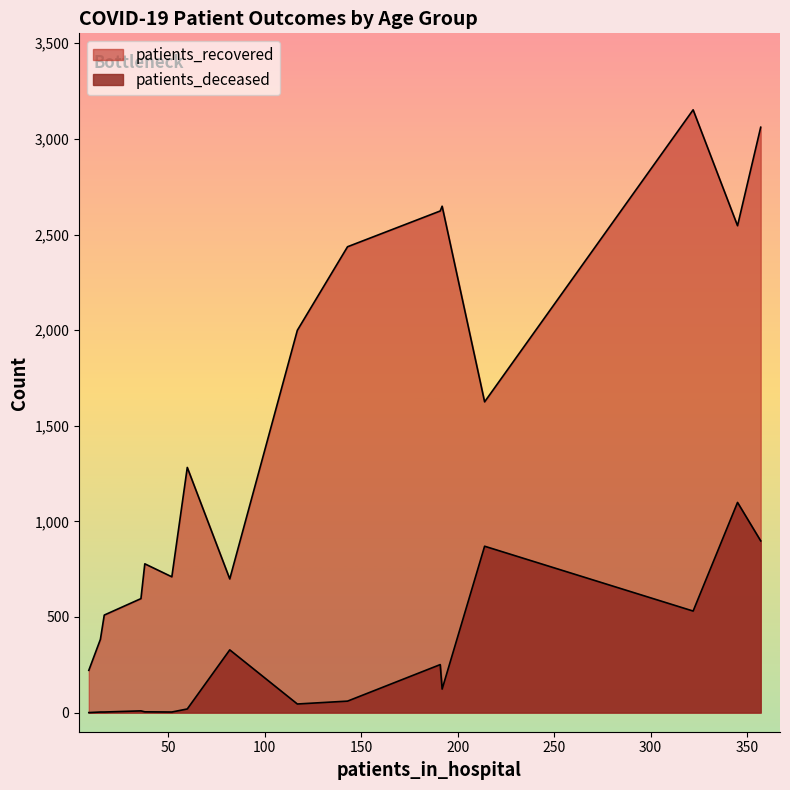

At how many categories does at least one series exceed 1310?

8